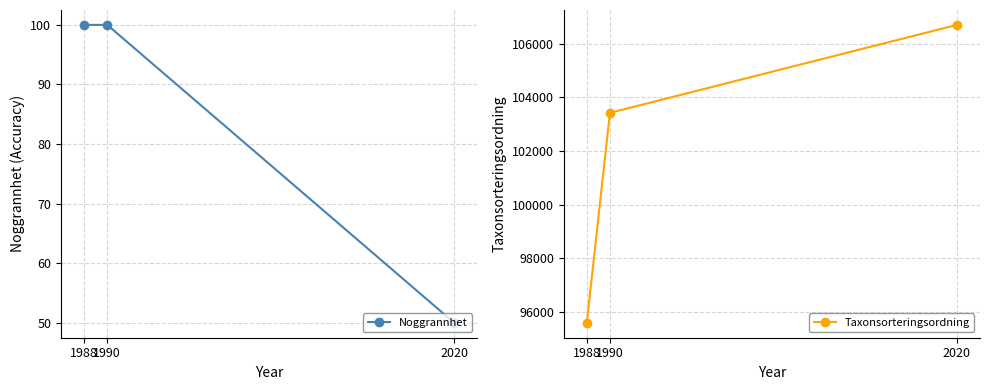

What is the minimum value shown in the chart?

50